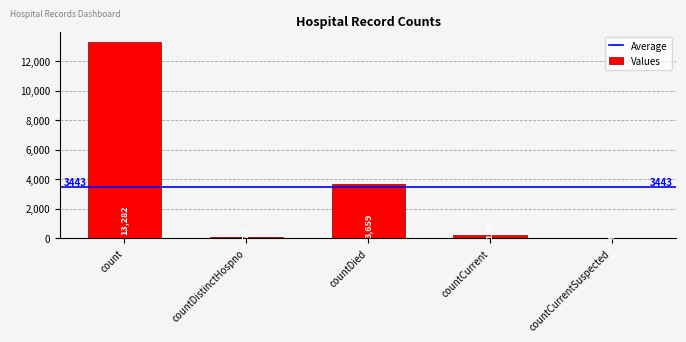

At which label is the value closest to 6641?

countDied